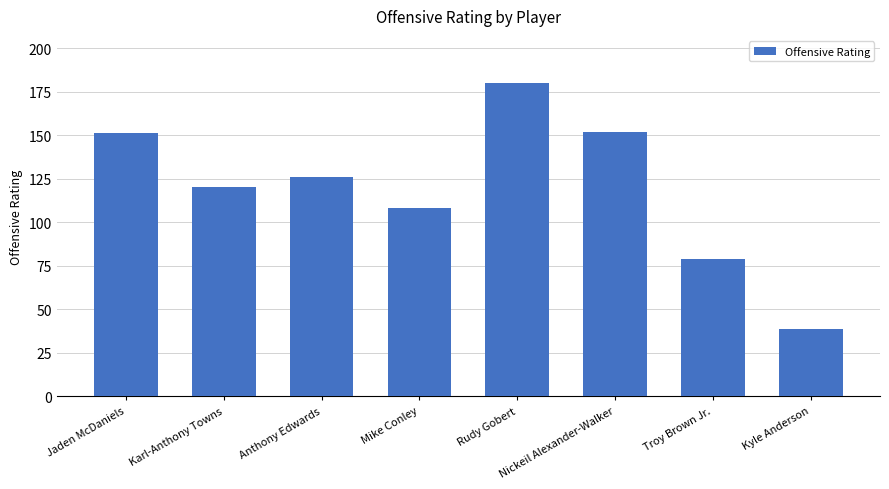

What position from the left is Karl-Anthony Towns?

2